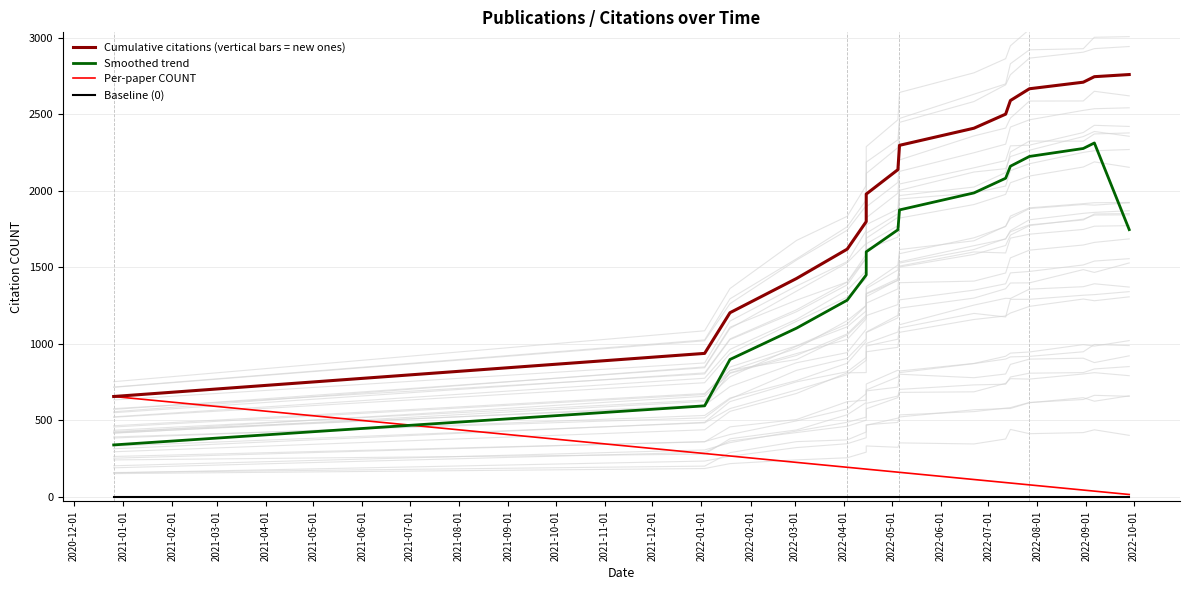

Is the value of Cumulative citations (vertical bars = new ones) at 2021-11-01 greater than the value of Smoothed trend at 2021-02-01?

Yes